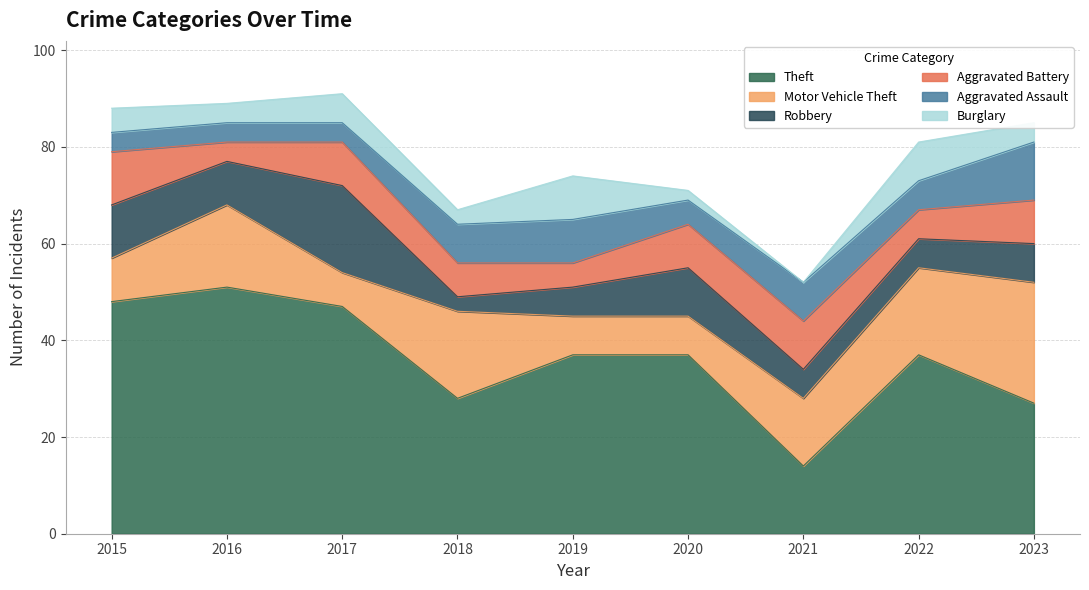

What is the value of the Aggravated Assault point at the 6th from the left?

5